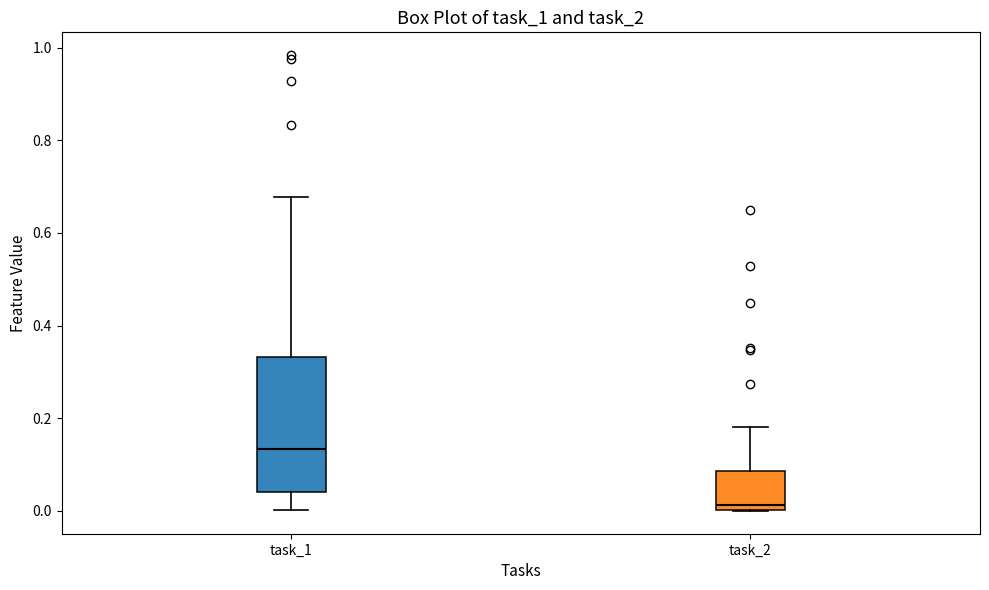

Comparing the boxes themselves (not the whiskers), which one is the tallest?

task_1